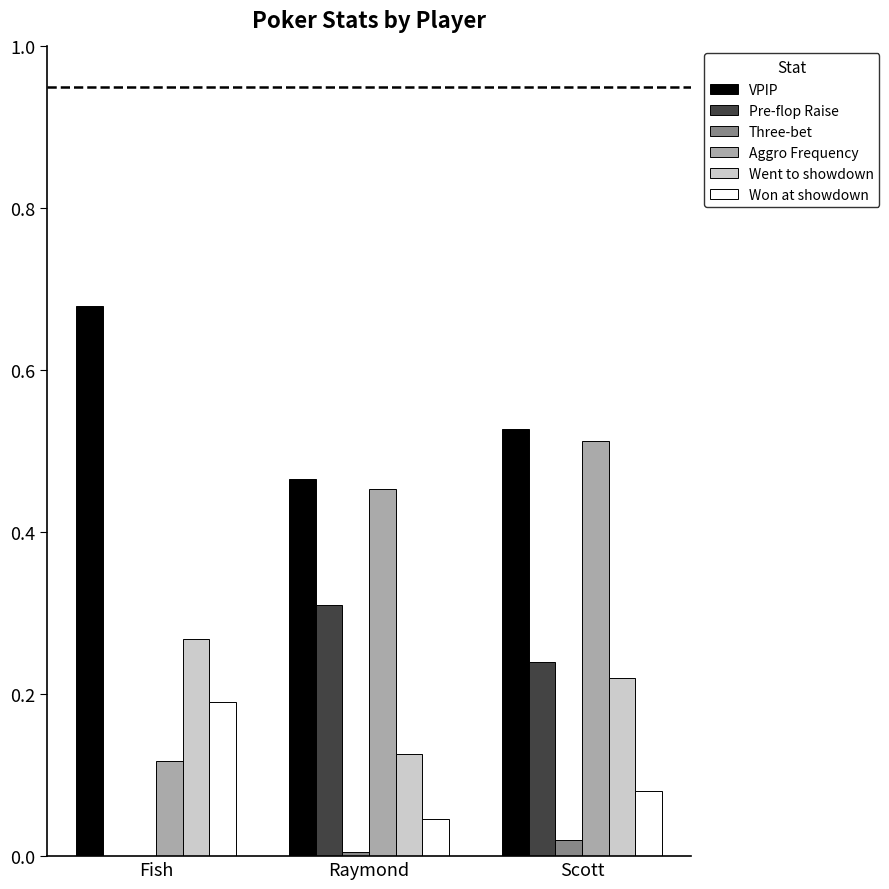

The Aggro Frequency series shows 0.2 at Scott. True or false?

False